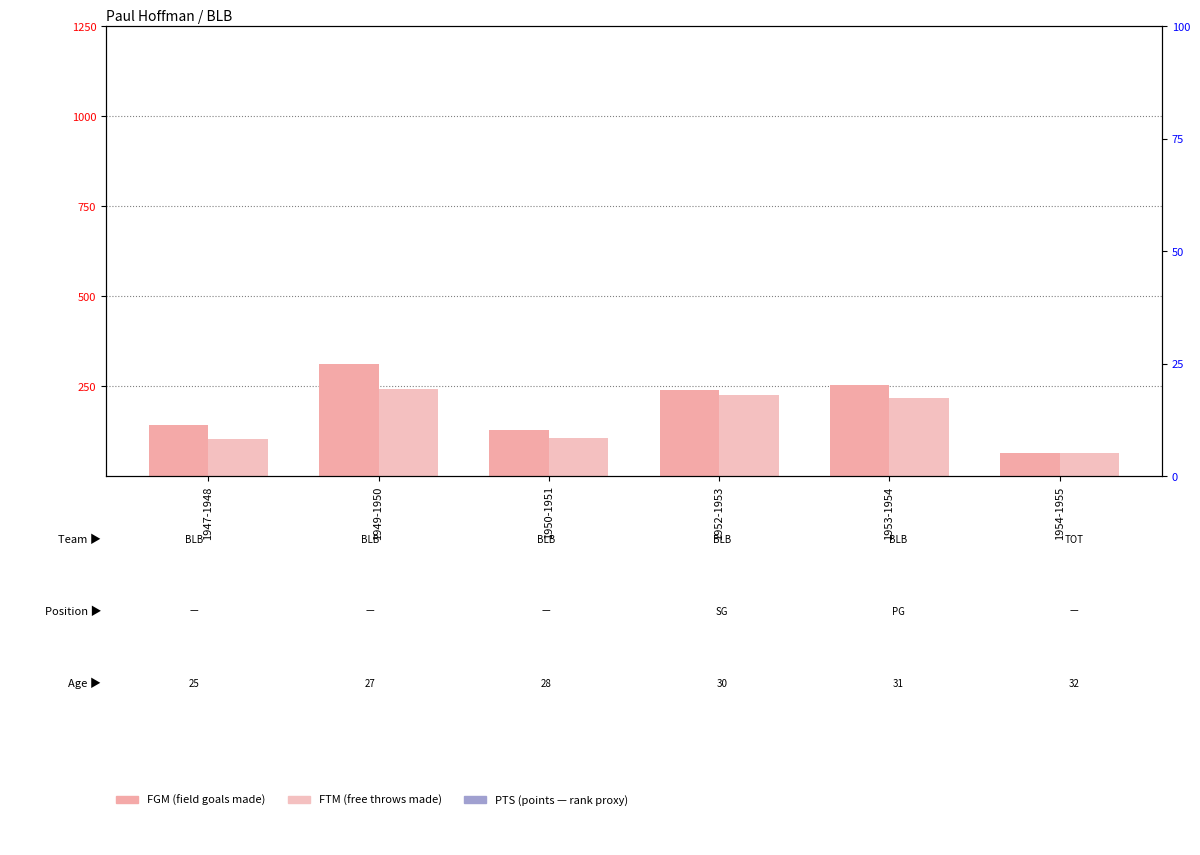

Is the value of FTM at 1954-1955 greater than the value of FGM at 1954-1955?

No